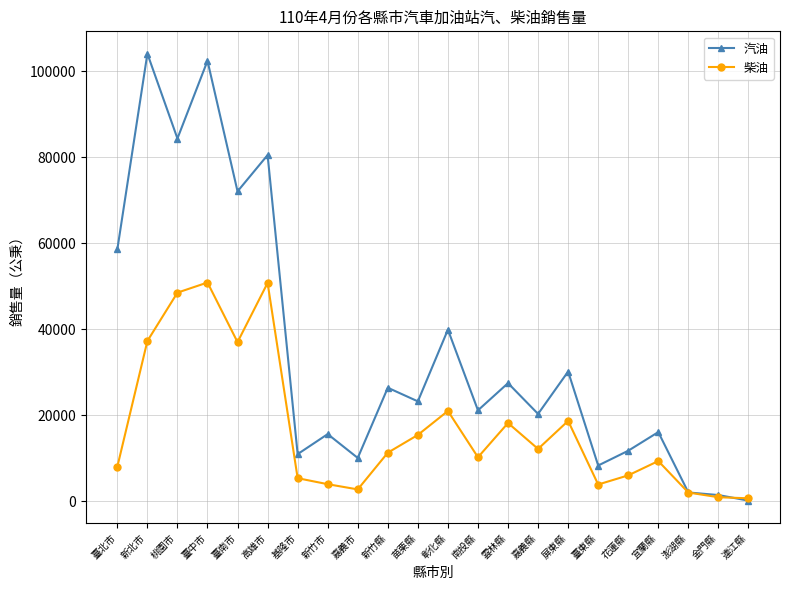

What is the difference between the second highest and minimum values in the 柴油 series?

50046